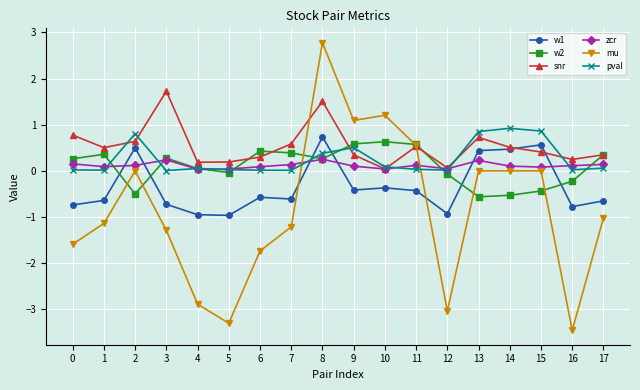

The w2 series shows 0.3 at 3. True or false?

True